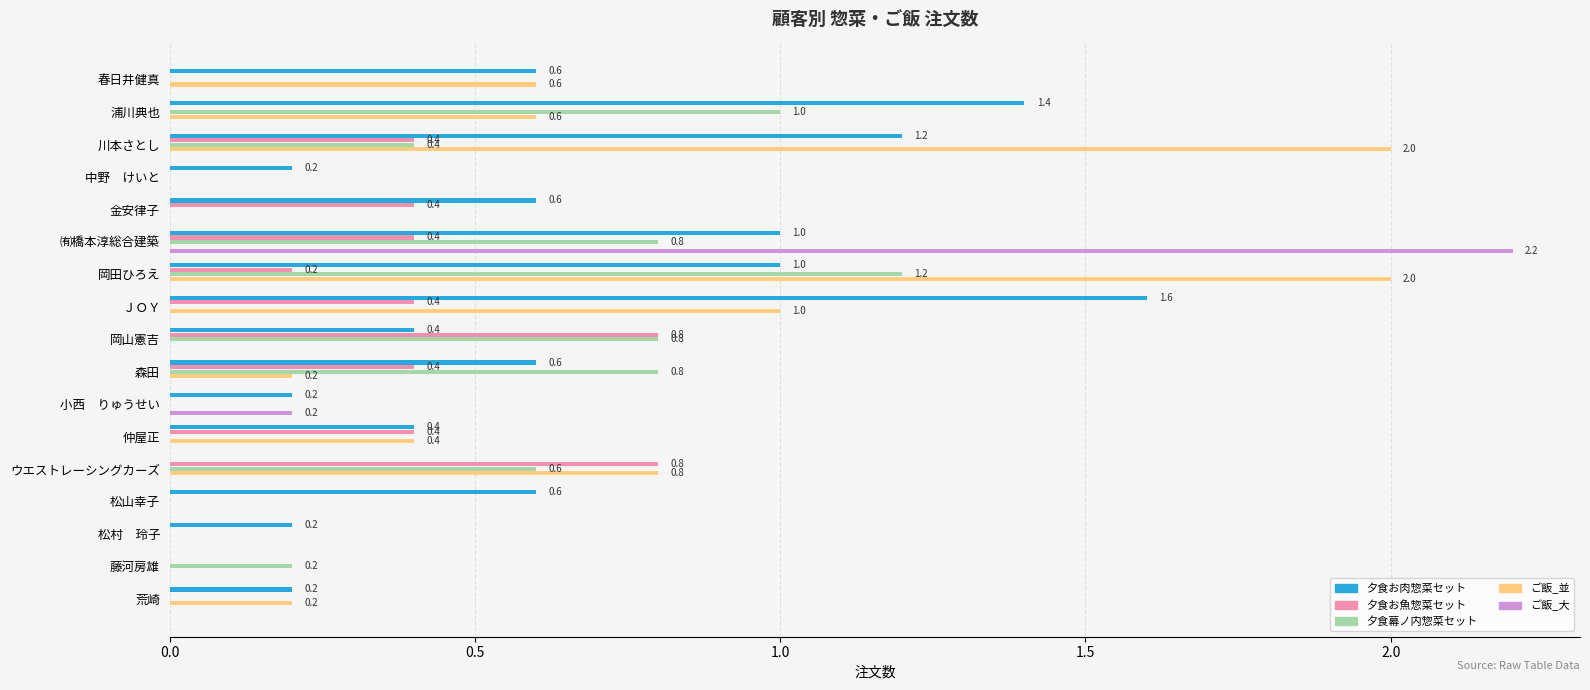

What is the highest value of the 夕食お肉惣菜セット series?

1.6